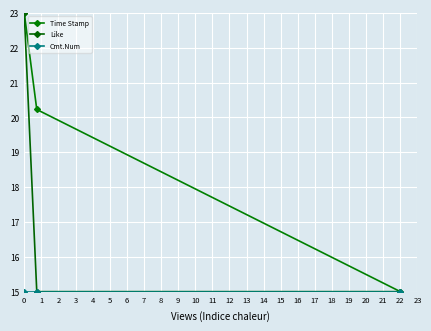

List the labels in order of Like value, largest first.

0, 1, 2